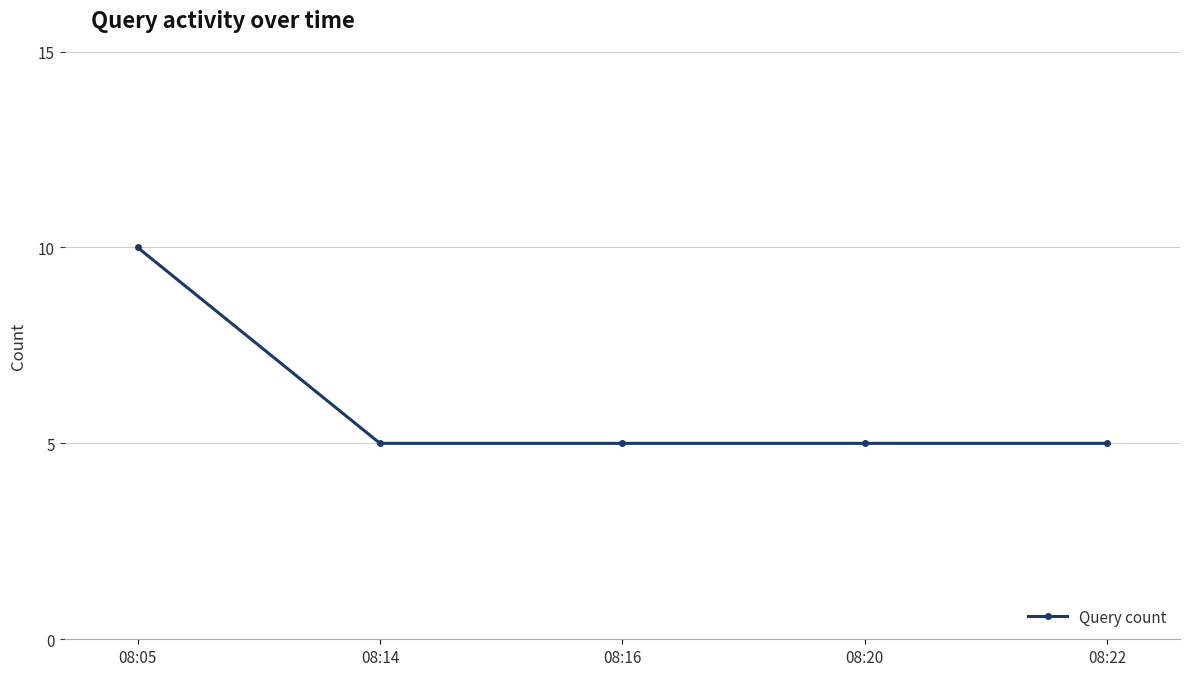

At which category does the chart reach its peak across all series?

08:05